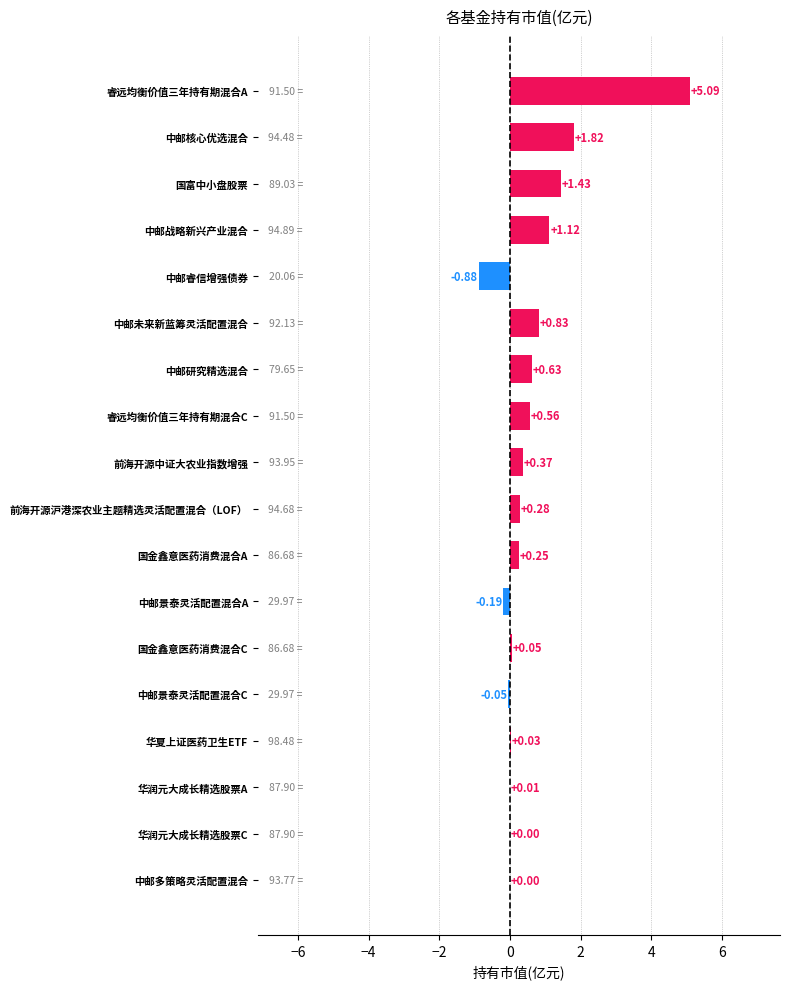

Which category has the highest value across all series?

睿远均衡价值三年持有期混合A